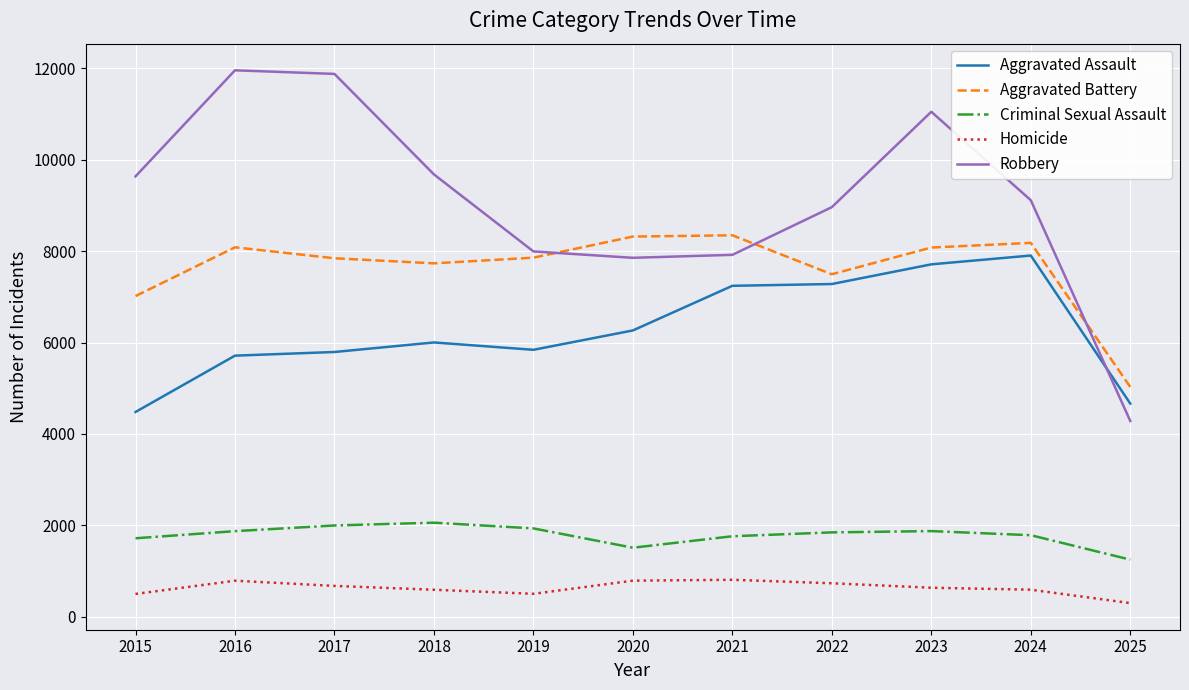

What is the difference between the highest and lowest values at 2016?

11174